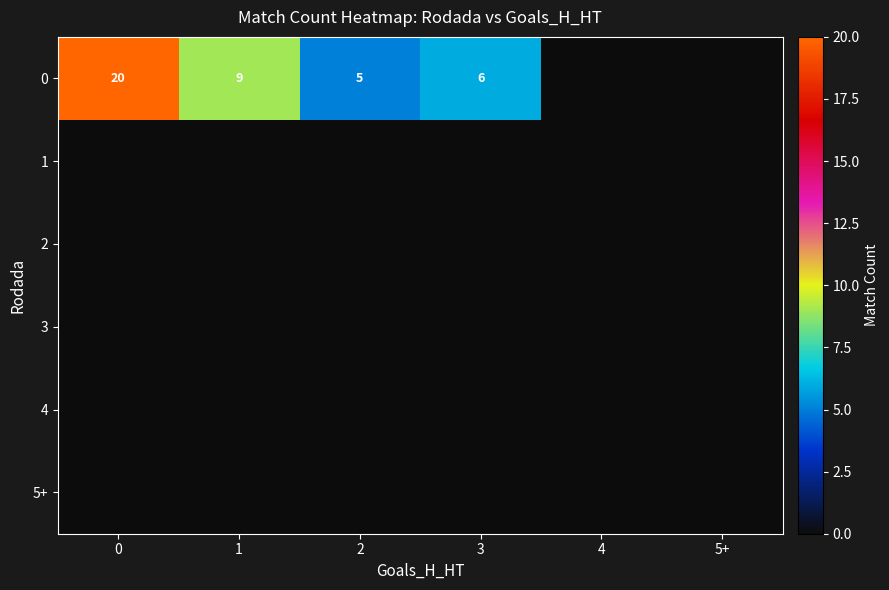

True or false: 0 has a value of 9 at 1.

True